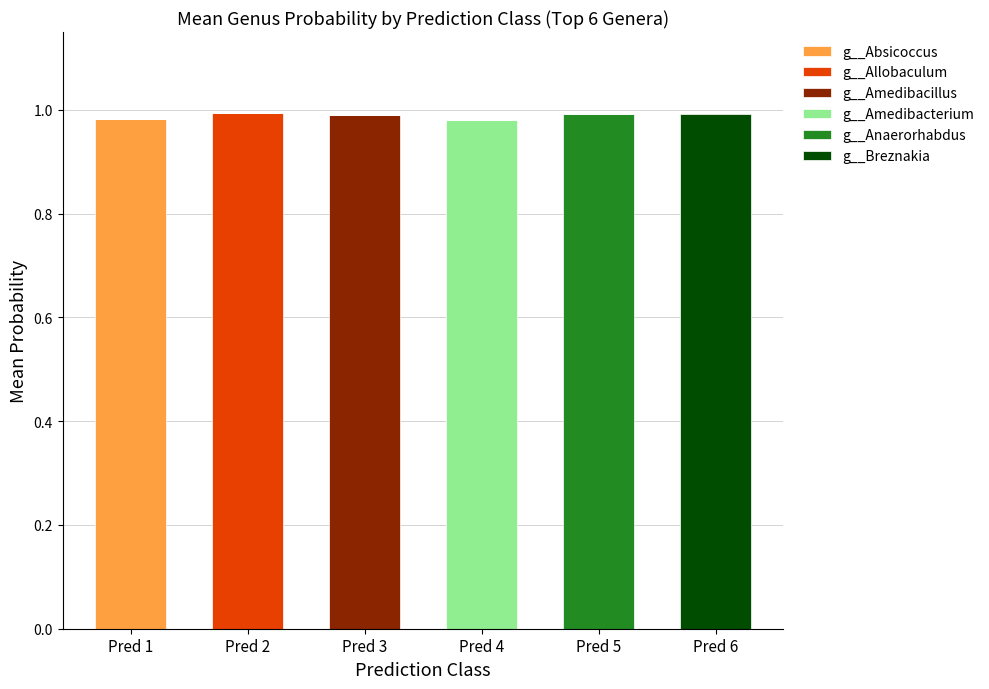

Which category has the highest value in the g__Absicoccus series?

Pred 1